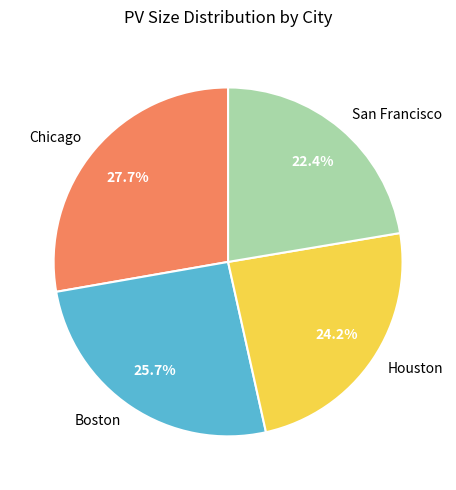

To the nearest percent, what percentage of the pie is Houston?

24%